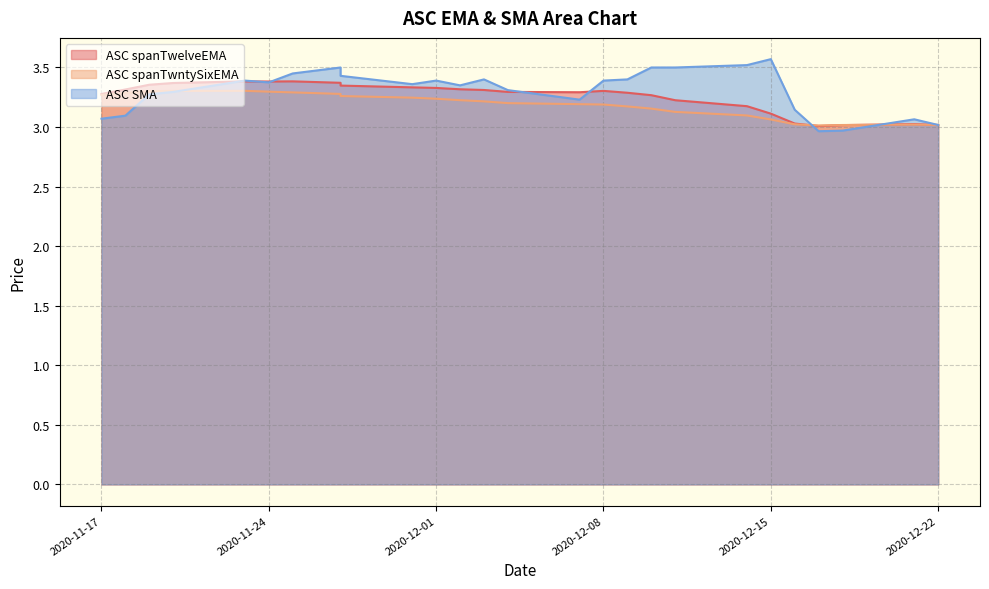

Which category has the highest value in the ASC spanTwntySixEMA series?

2020-11-23